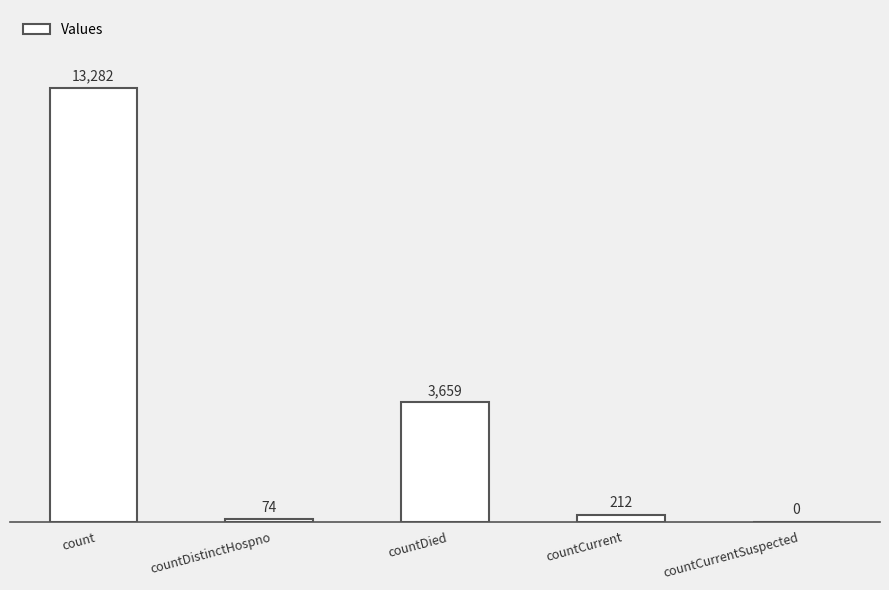

Is it true that the value at countCurrentSuspected is 0?

True